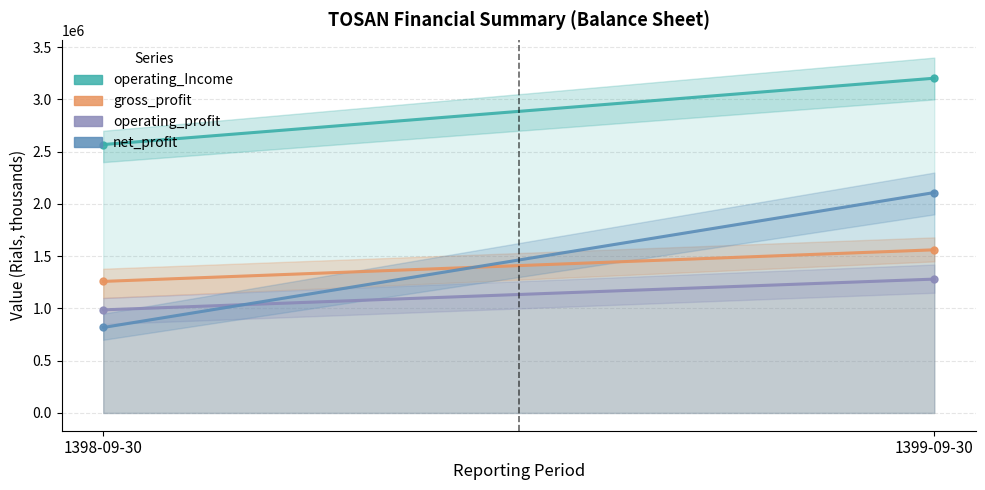

What value does the net_profit series have at 1399-09-30, to the nearest 10?

2108980